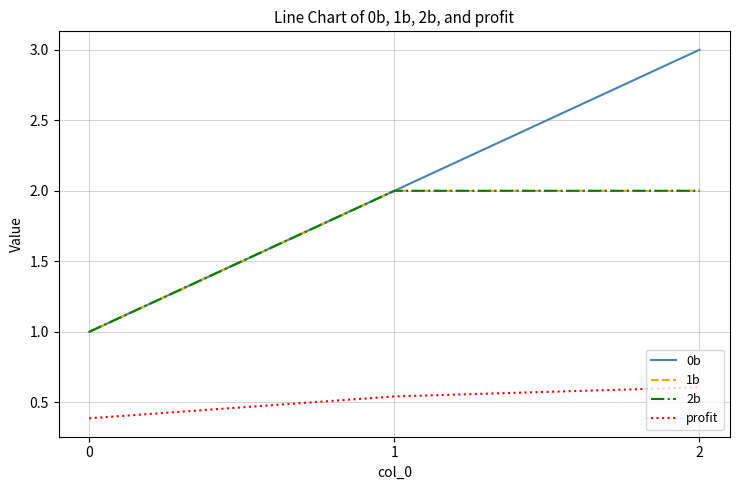

Rank the series by their maximum value, from lowest to highest.

profit, 1b, 2b, 0b